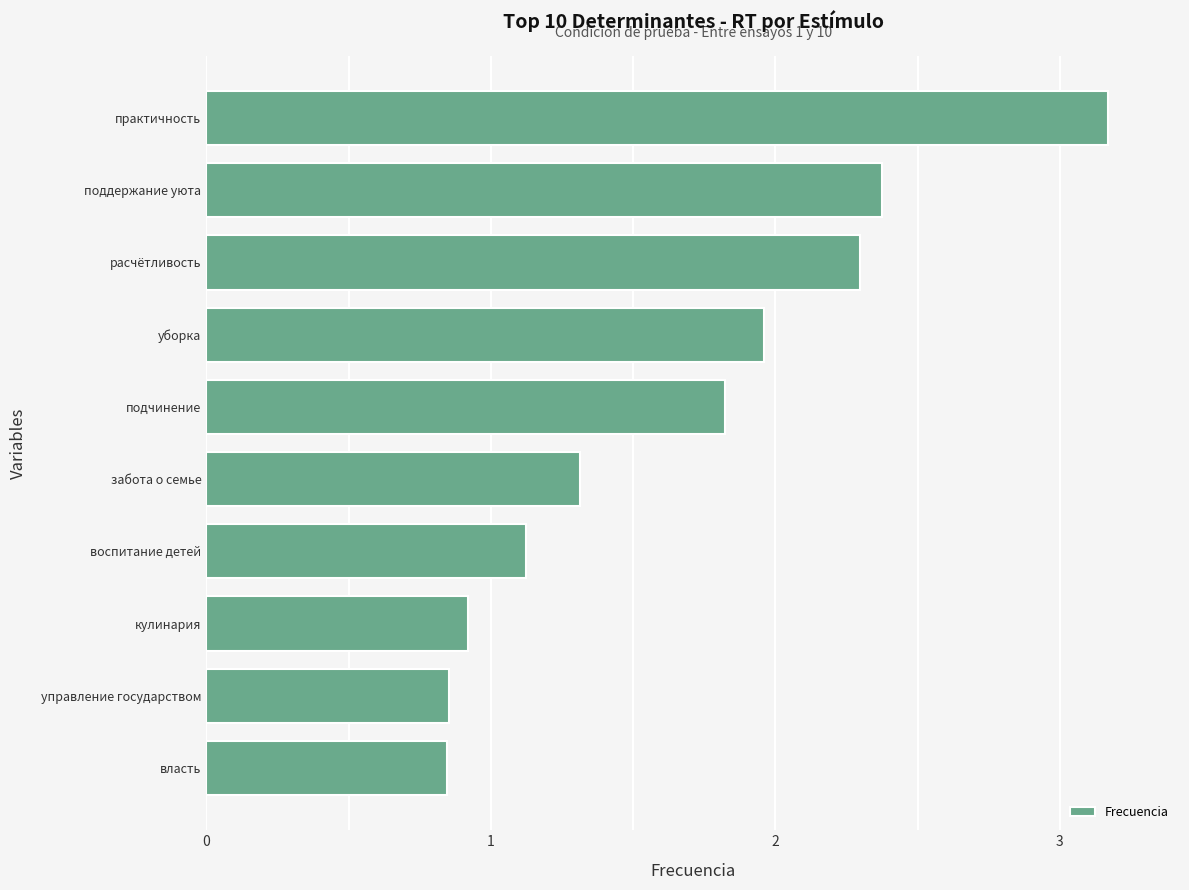

Does the chart contain any negative values?

No